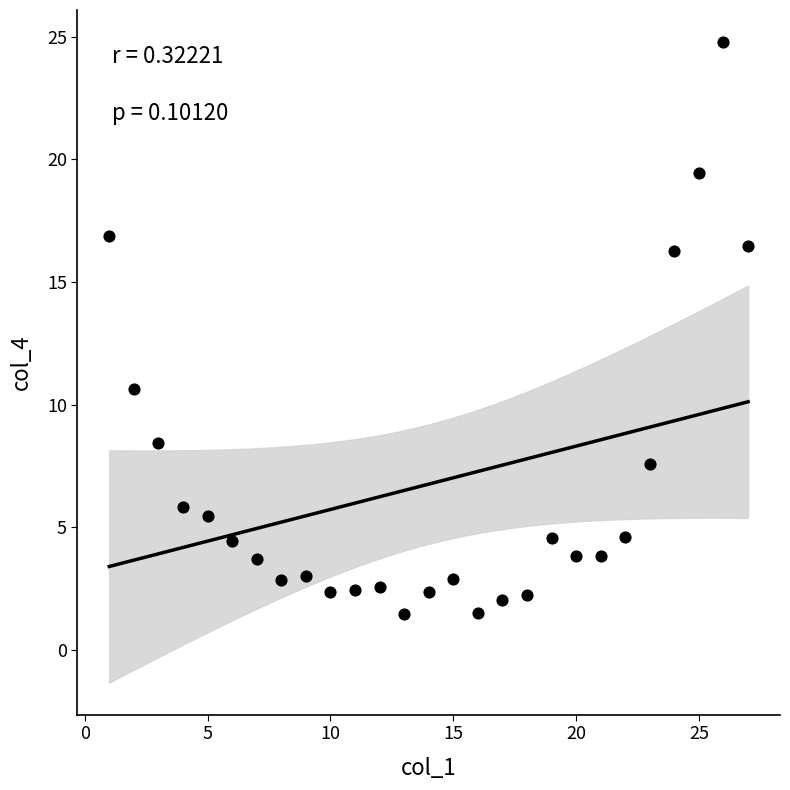

What Y value in the scatter plot is closest to 13?

10.6